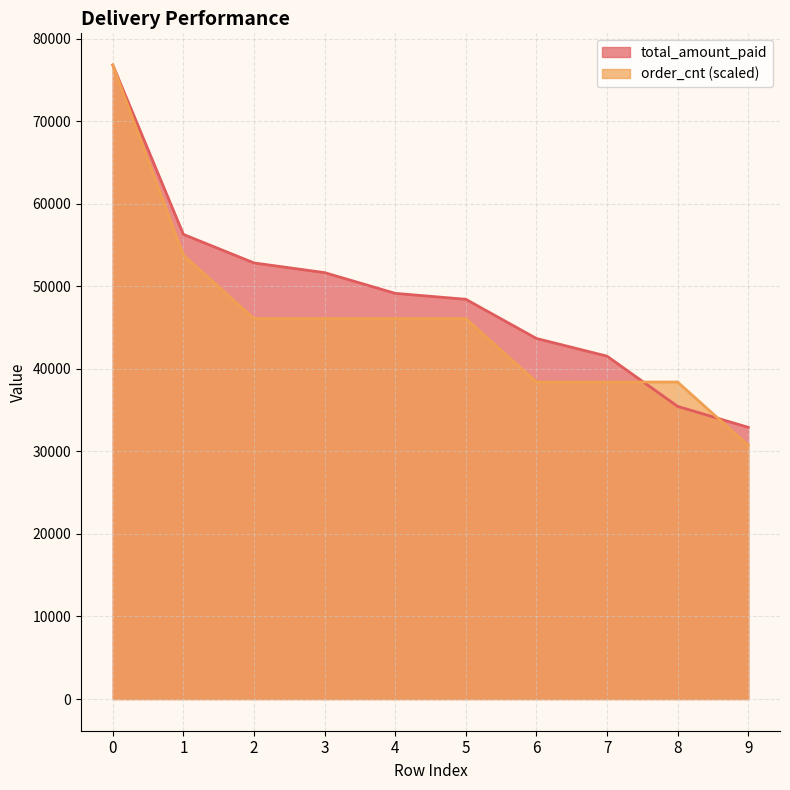

What is the sum of the total_amount_paid values at 3 and 0?

128454.0